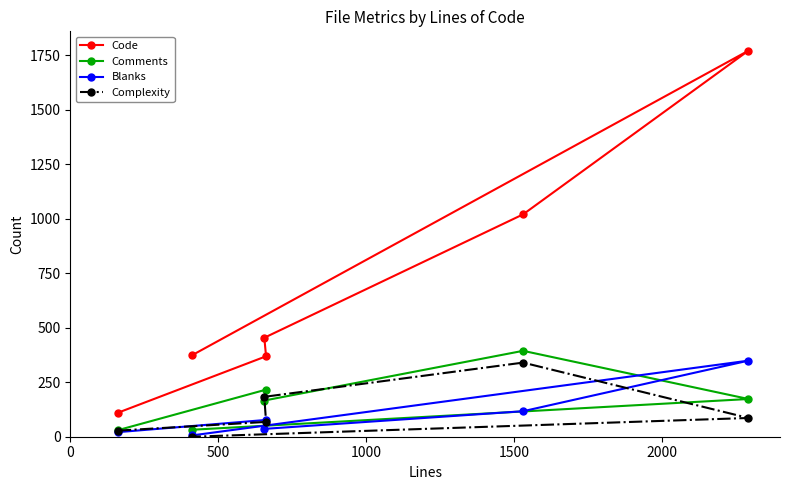

What is the highest value of the Comments series?

394